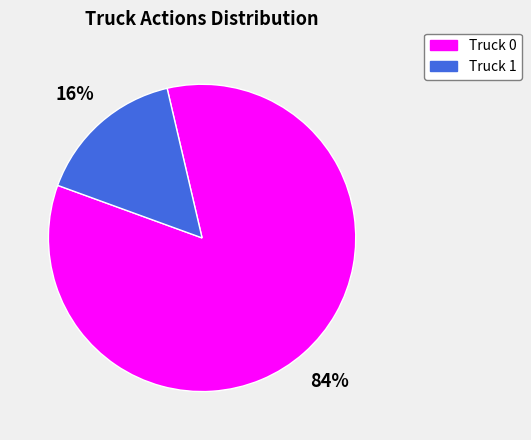

Combined, do Truck 1 and Truck 0 account for over 50%?

Yes